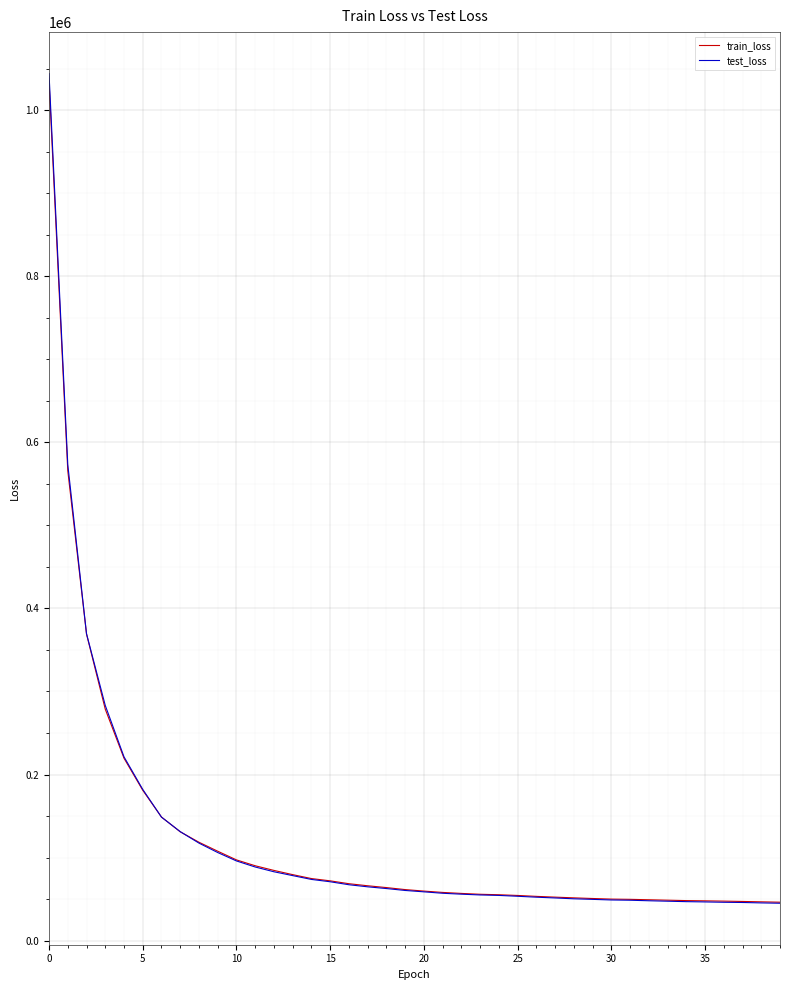

What is the maximum value shown in the chart?

1044078.3